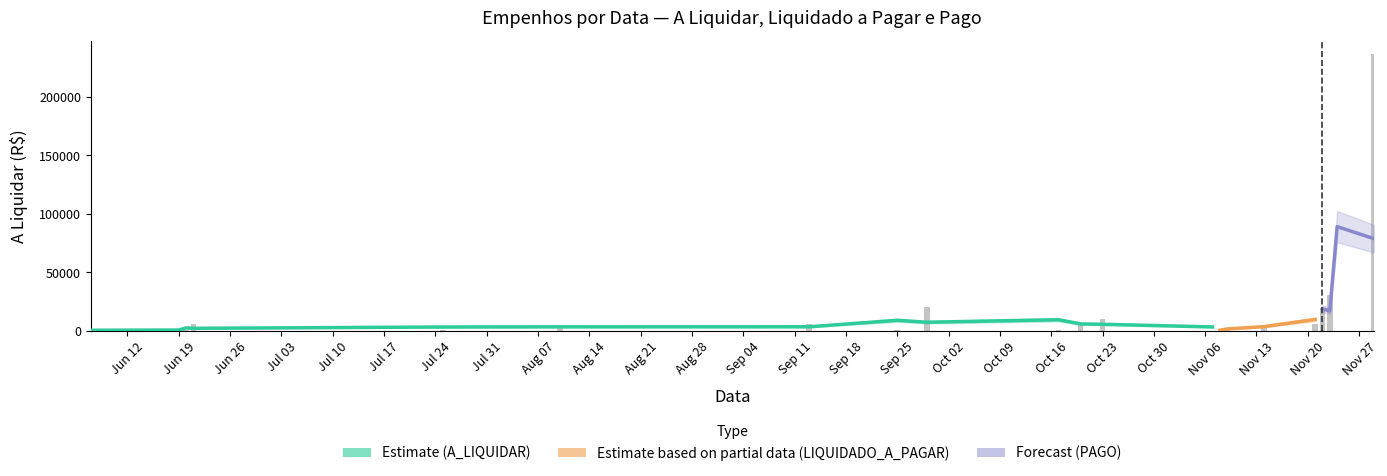

Is it true that a_liquidar equals 210.2 at a_liquidar?

False